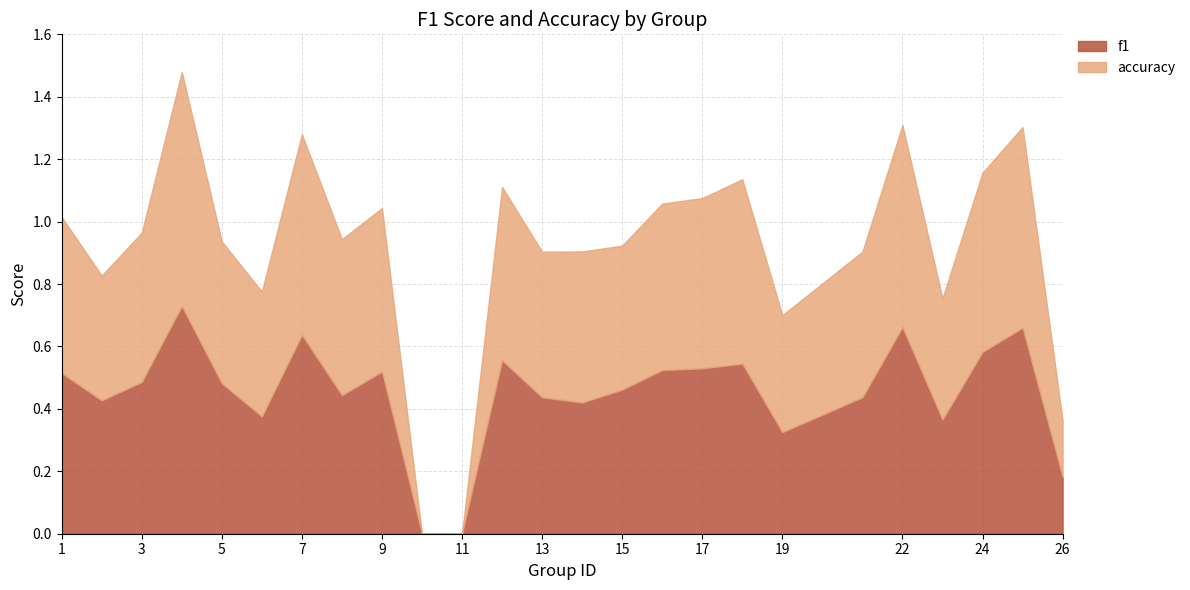

The f1 series shows 0.7 at 4. True or false?

True